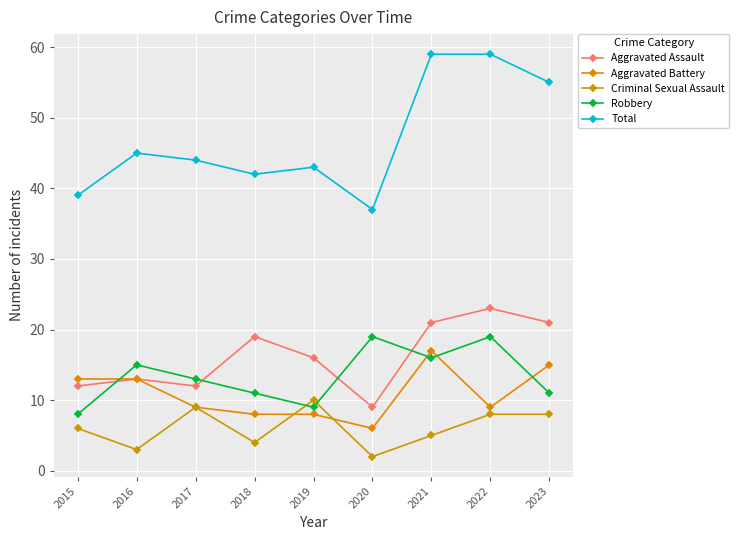

Which series changed the most between 2015 and 2021?

Total